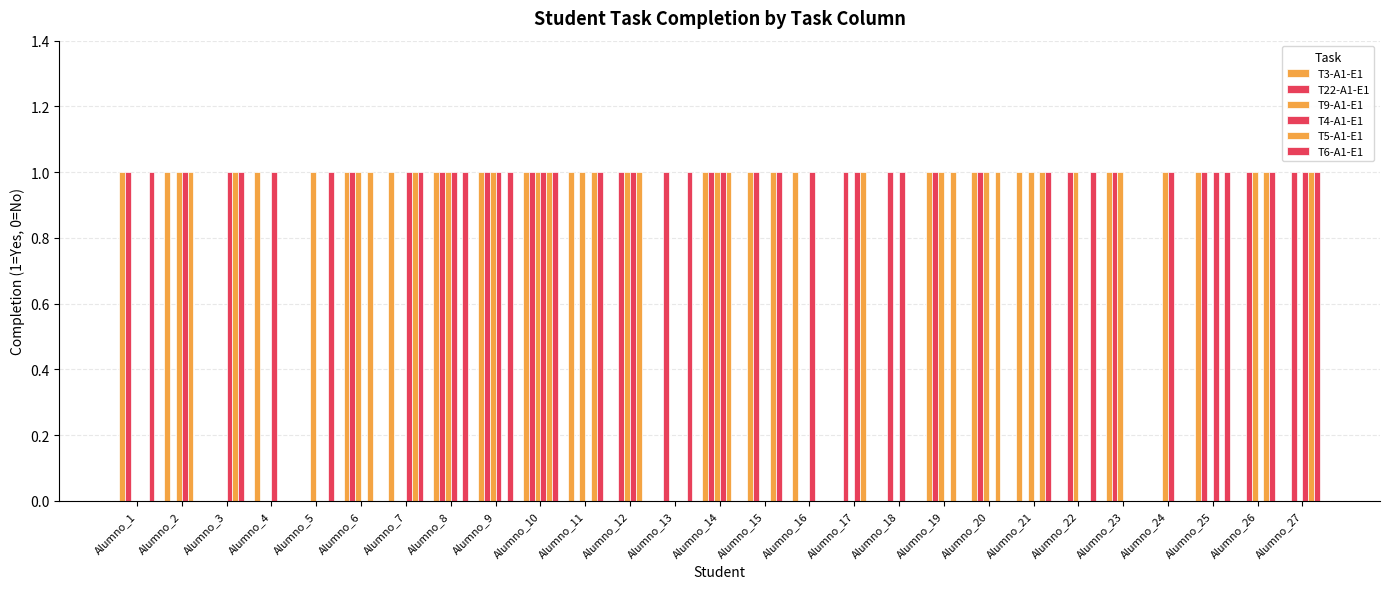

Reading left to right, extract all data points from this chart.

T3-A1-E1: 1	1	0	1	0	1	1	1	1	1	1	0	0	1	1	1	0	0	1	1	1	0	1	0	1	0	0
T22-A1-E1: 1	0	0	0	0	1	0	1	1	1	0	1	1	1	1	0	1	1	1	1	0	1	1	0	1	1	1
T9-A1-E1: 0	1	0	0	1	1	0	1	1	1	1	1	0	1	0	0	0	0	1	1	1	1	1	1	0	1	0
T4-A1-E1: 0	1	1	1	0	0	1	1	1	1	0	1	0	1	0	1	1	1	0	0	0	0	0	1	1	0	1
T5-A1-E1: 0	1	1	0	0	1	1	0	0	1	1	1	0	1	1	0	1	0	1	1	1	0	0	0	0	1	1
T6-A1-E1: 1	0	1	0	1	0	1	1	1	1	1	0	1	0	1	0	0	0	0	0	1	1	0	0	1	1	1